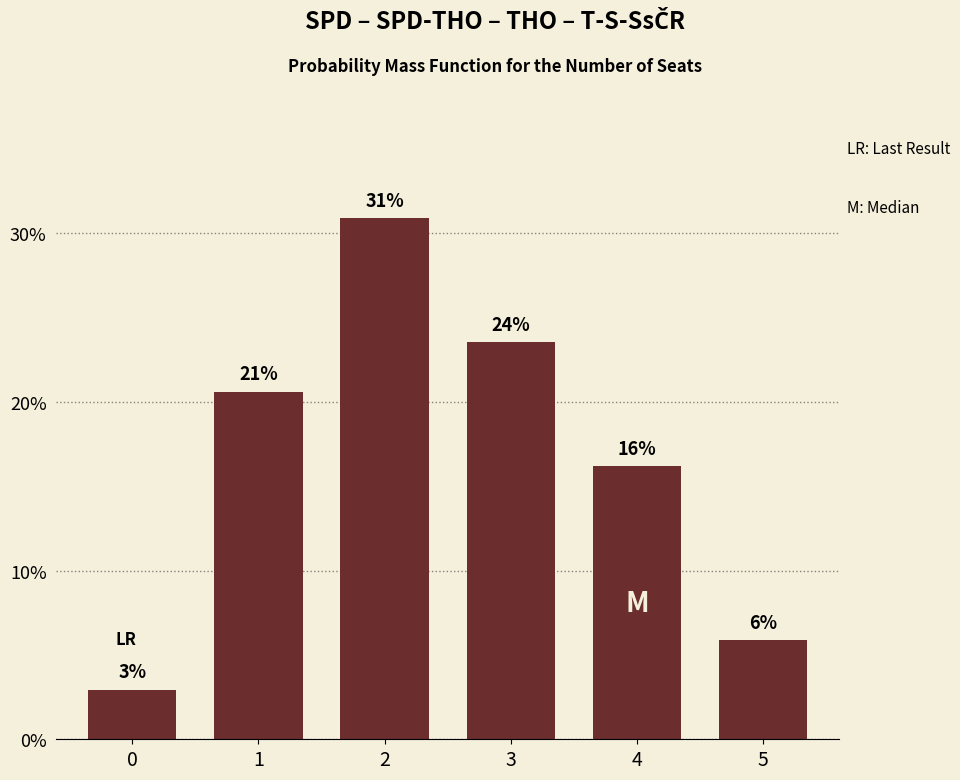

How many bars are there in total?

6